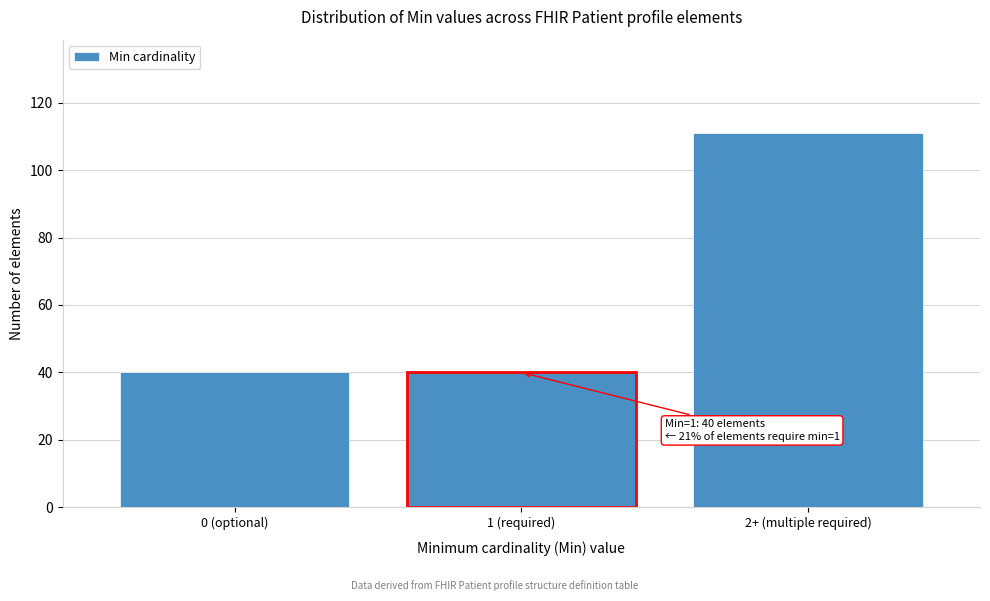

Reading left to right, extract all data points from this chart.

40	40	111